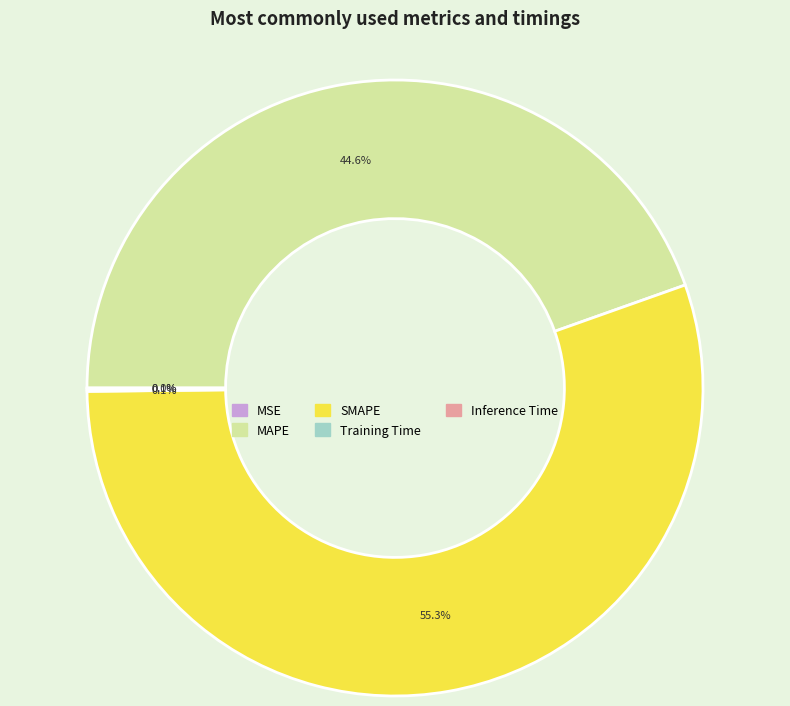

What is the largest slice in the pie chart?

SMAPE